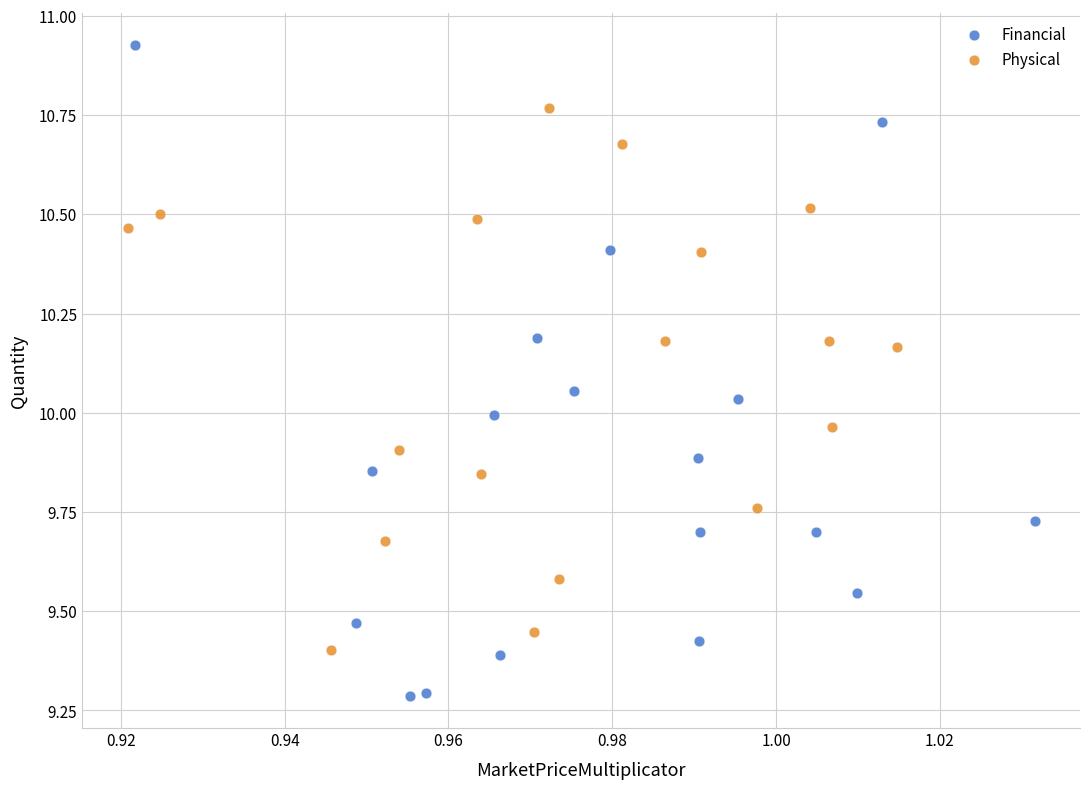

Which series has the largest Y range (max minus min)?

Financial